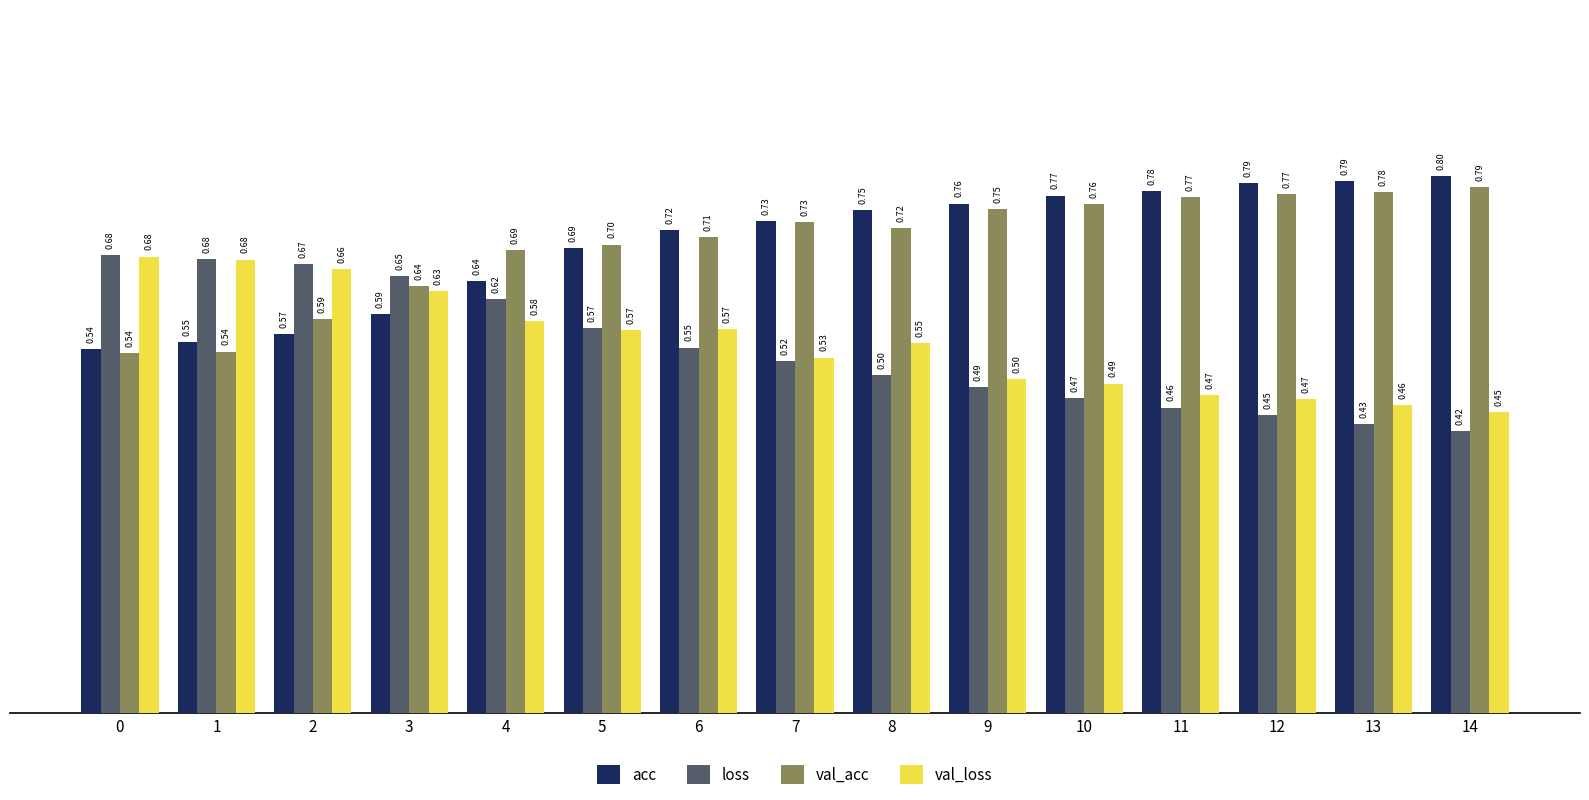

What is the spread (max minus min) of values at 12?

0.3